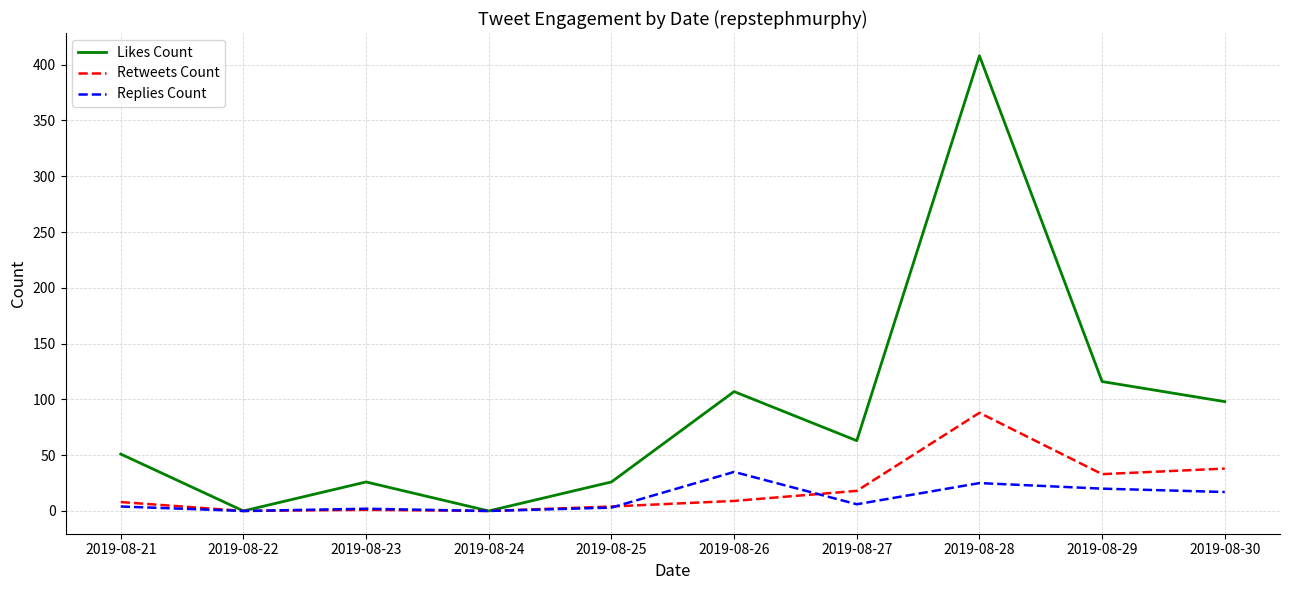

Between 2019-08-24 and 2019-08-29, which series saw the biggest shift?

Likes Count